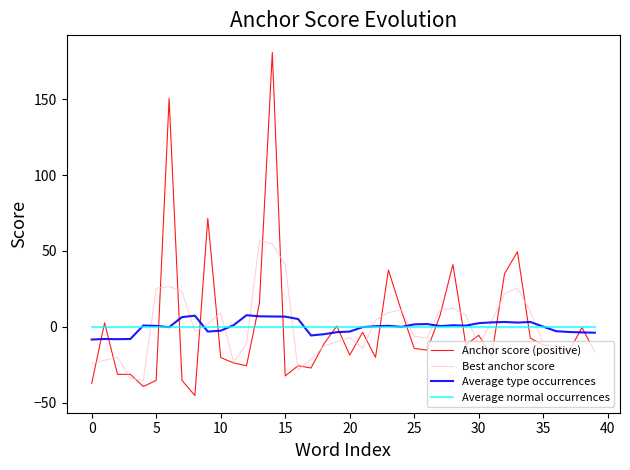

What is the maximum value shown in the chart?

180.9